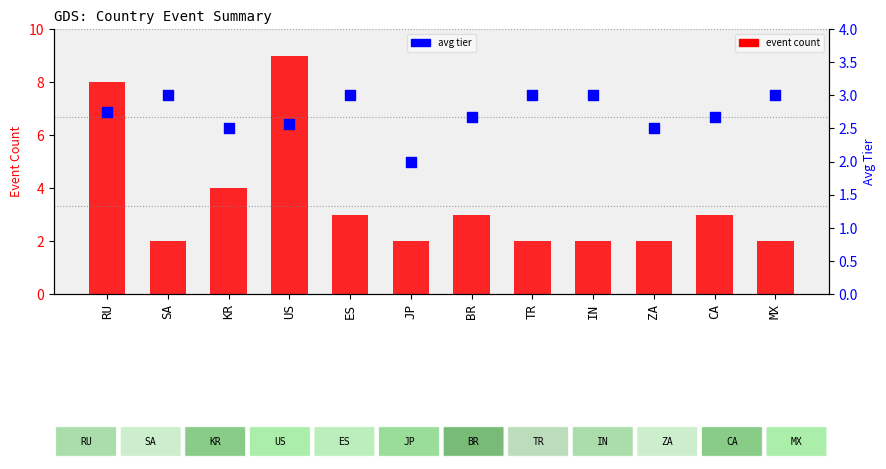

At which category is the sum across all series the highest?

US